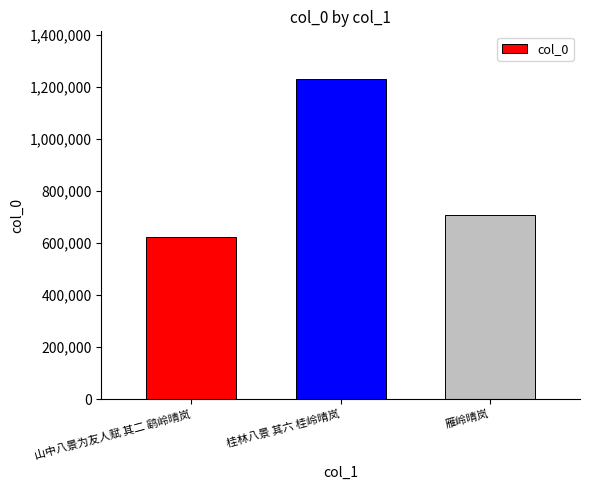

How many series are shown in this chart?

1